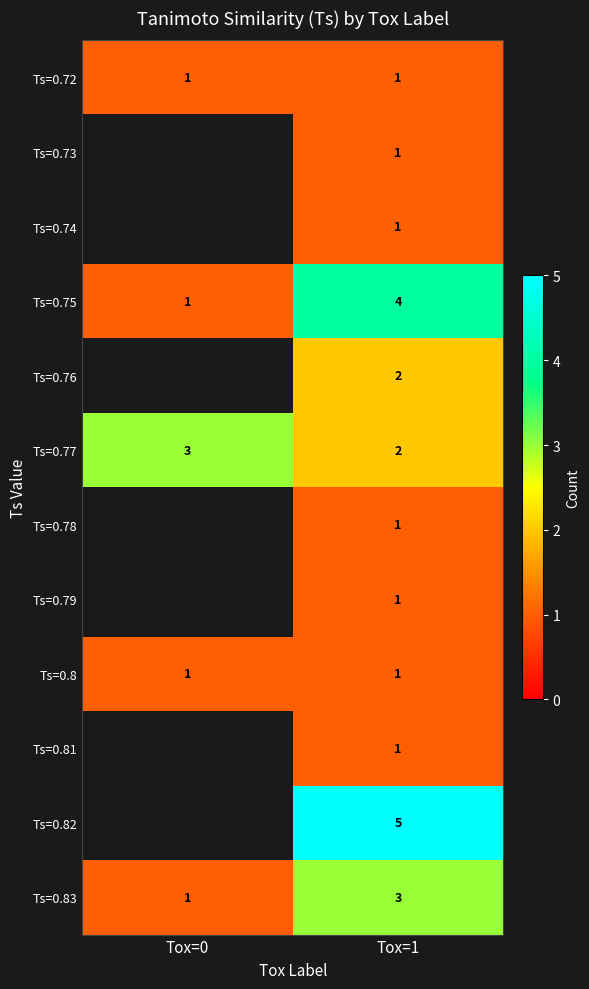

True or false: Ts=0.83 has a value of 3 at Tox=1.

True